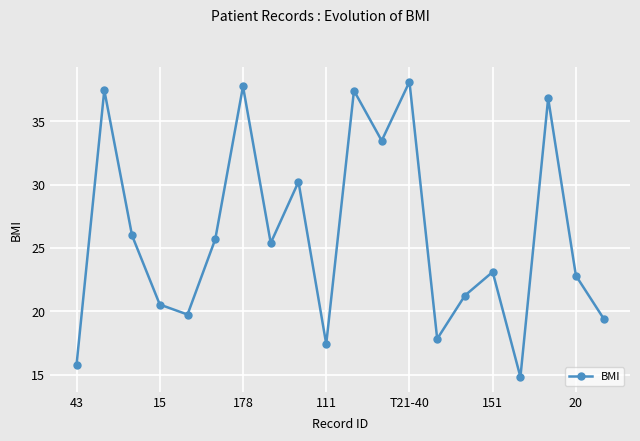

What is the greatest value displayed?

38.1